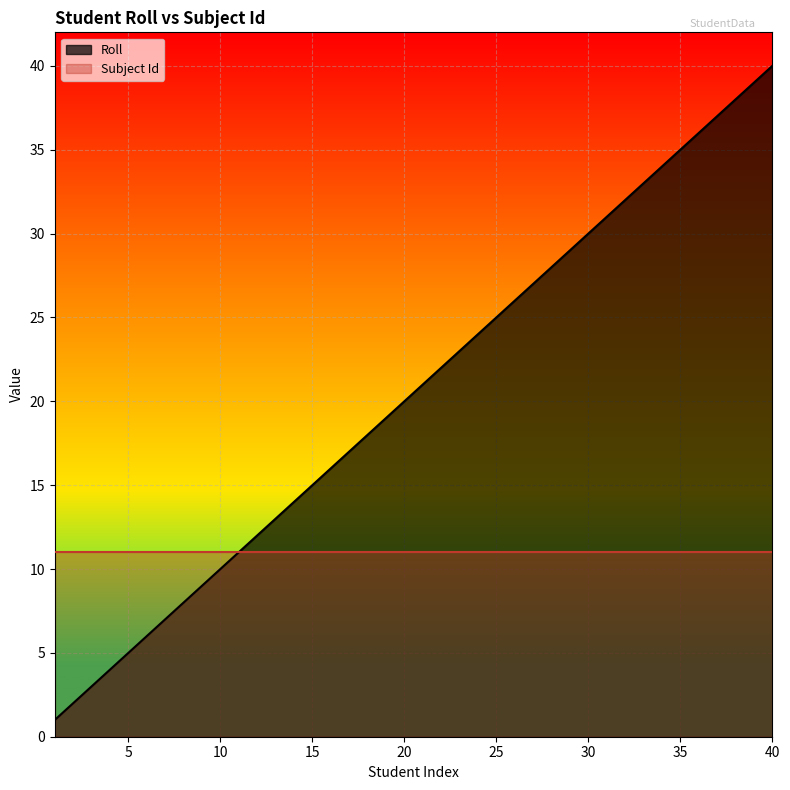

Approximately how many times larger is the value at 38 compared to 25?

1.5